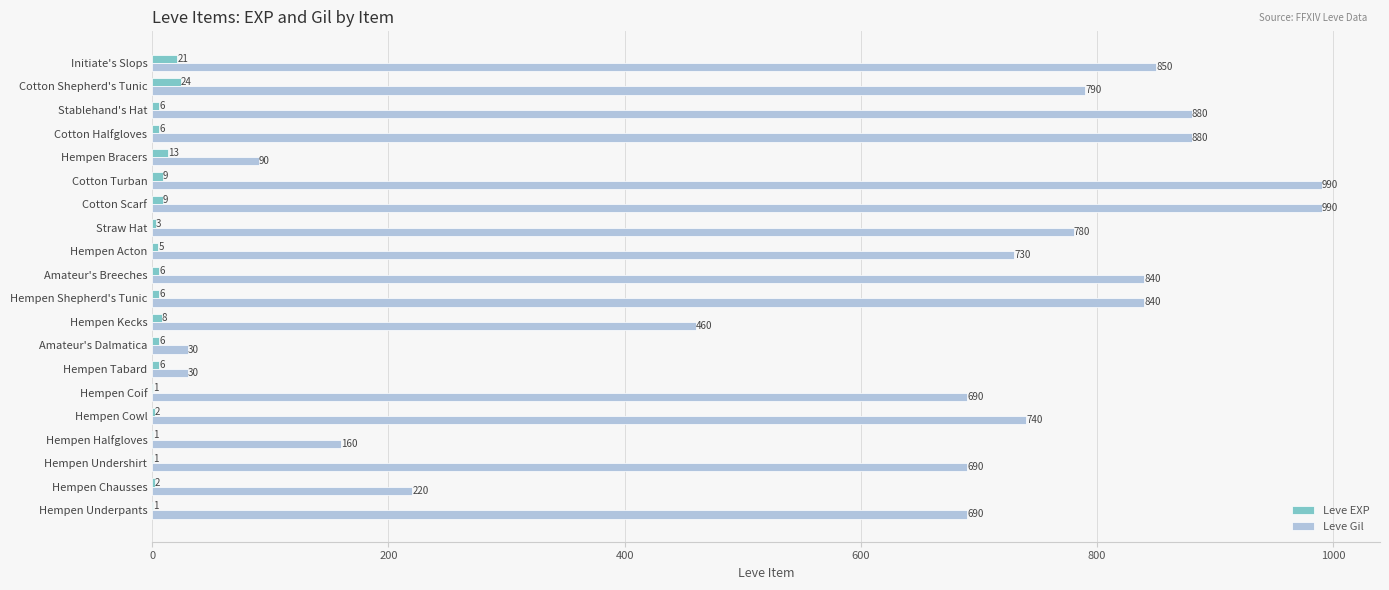

What is the greatest value displayed?

990